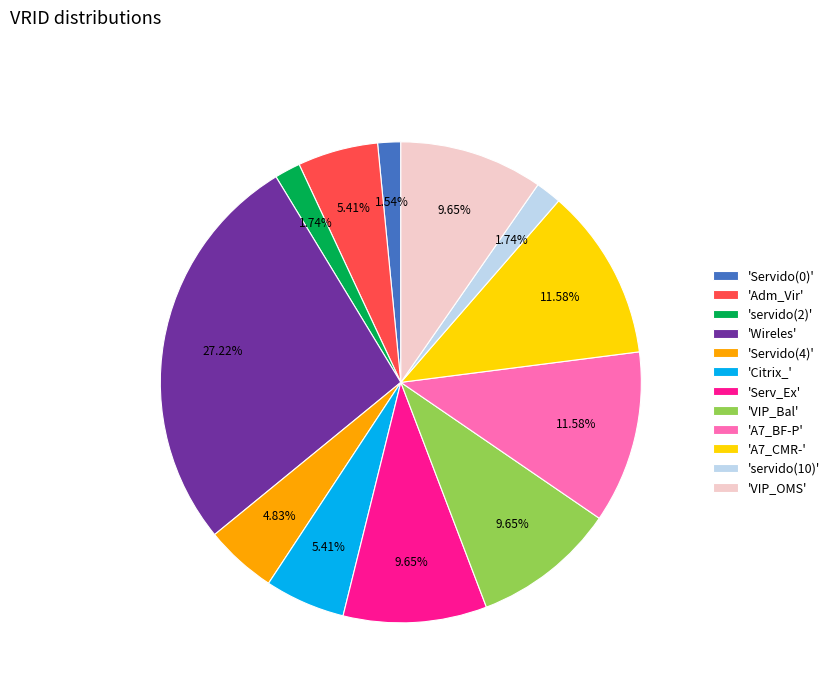

Is there any slice that represents more than half of the pie?

No